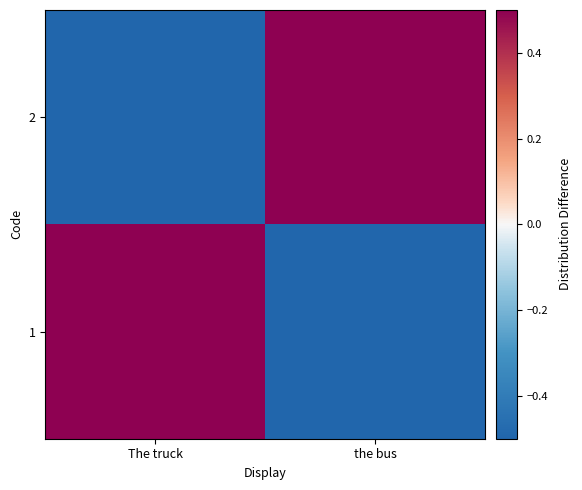

Which category has the lowest value across all series?

the bus